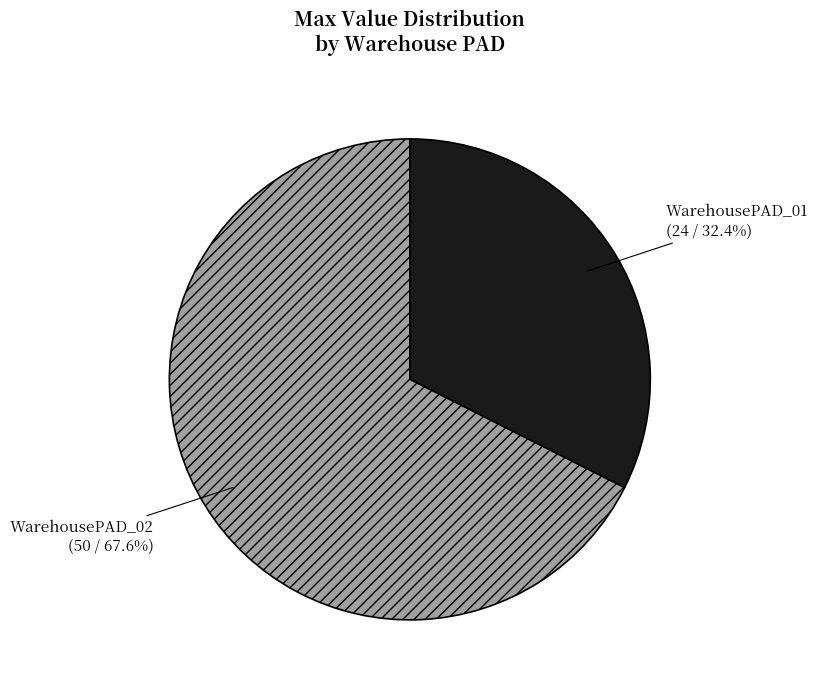

Is there a majority slice in this chart?

Yes